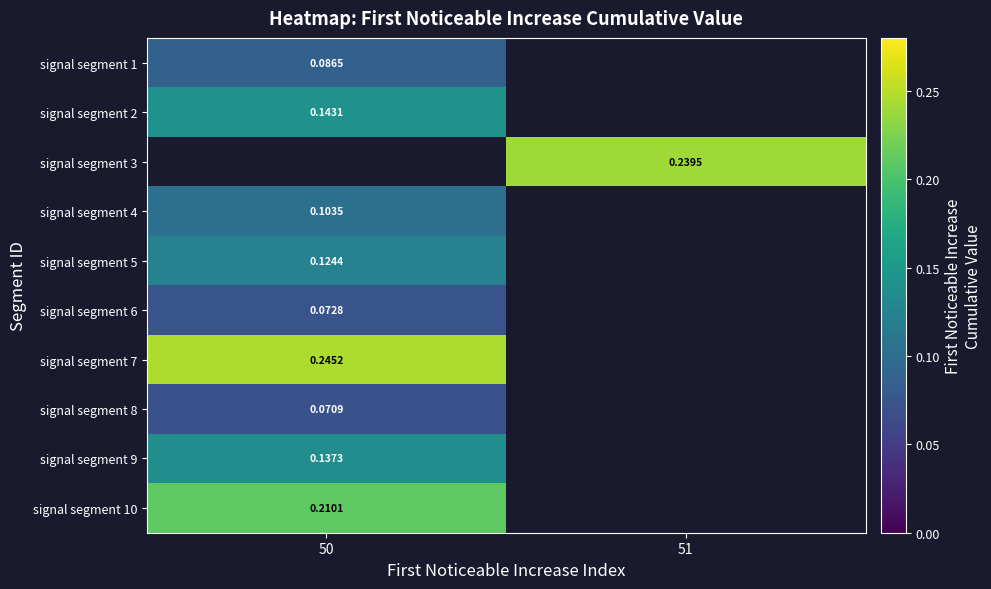

True or false: signal segment 8 has a value of 0.0 at 50.

False